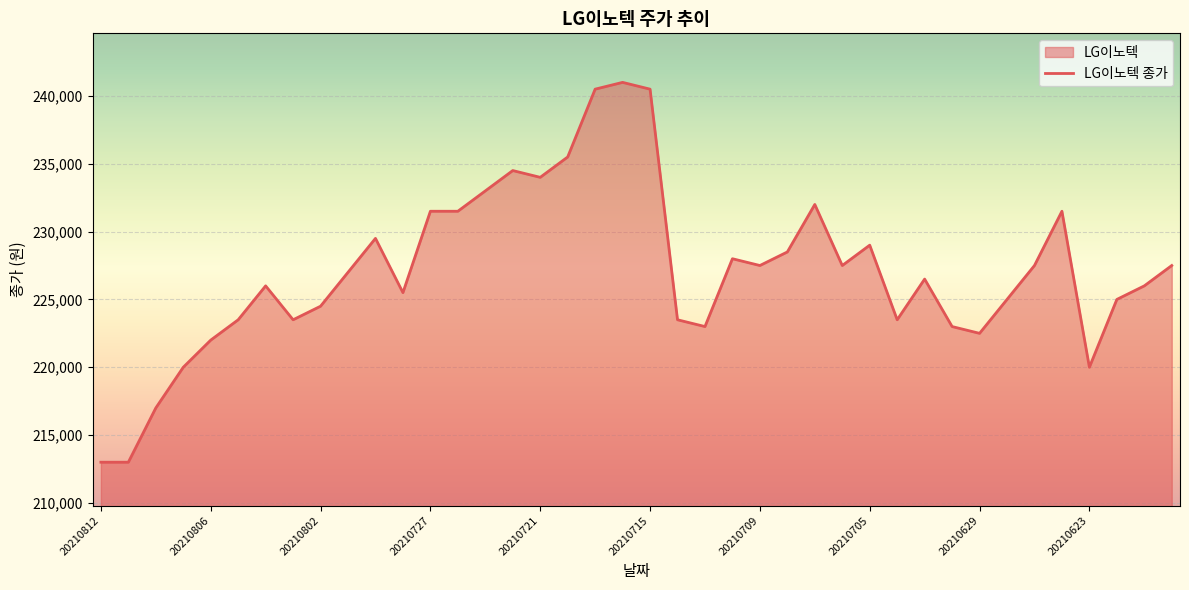

How many lines are shown in the chart?

1